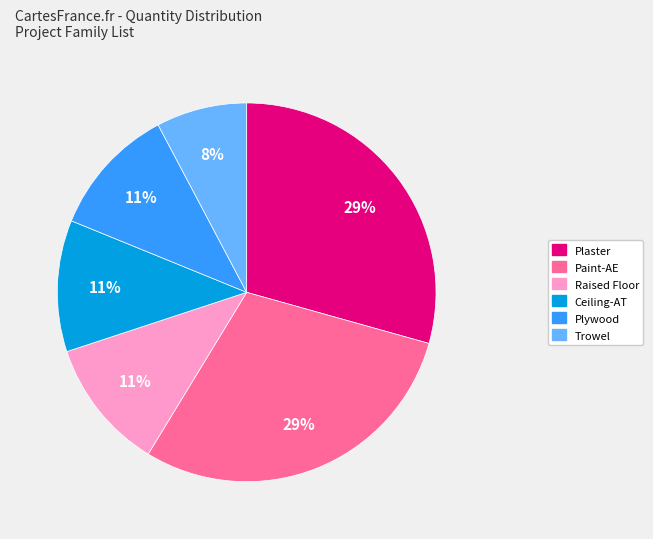

What percentage is the Raised Floor slice, to the nearest percent?

11%